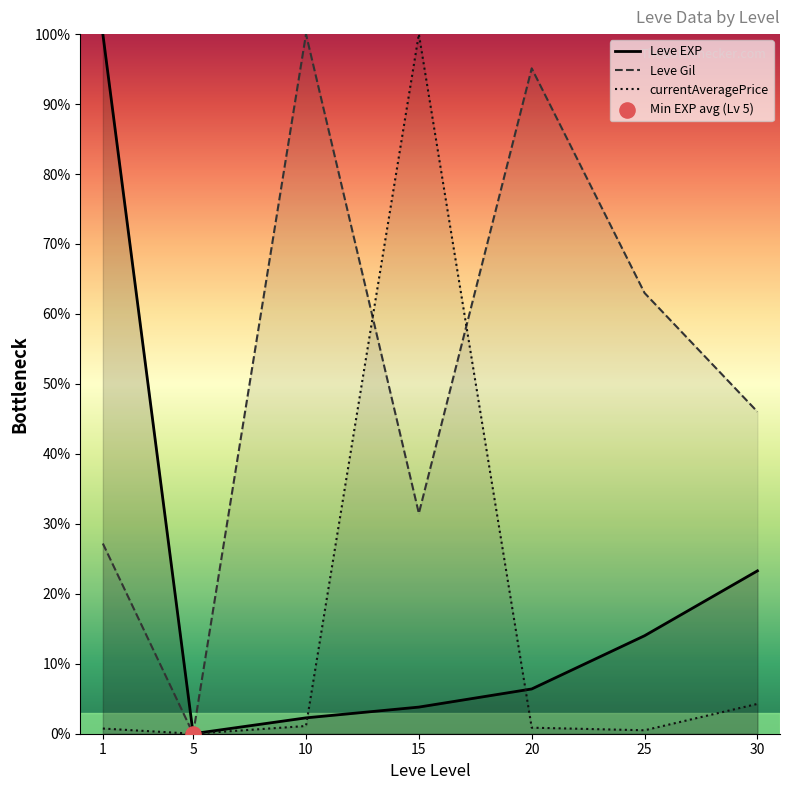

What is the total value across all series at 10?

103.4